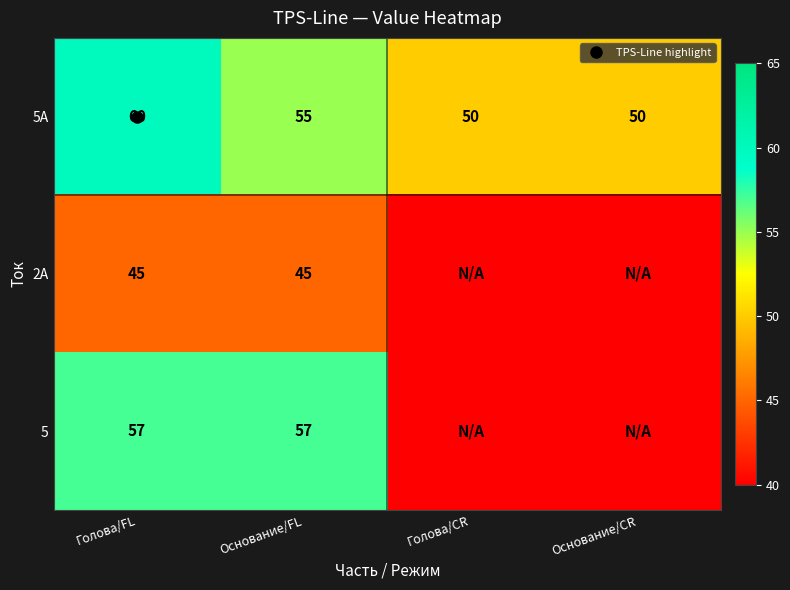

What is the spread (max minus min) of values at Основание/FL?

12